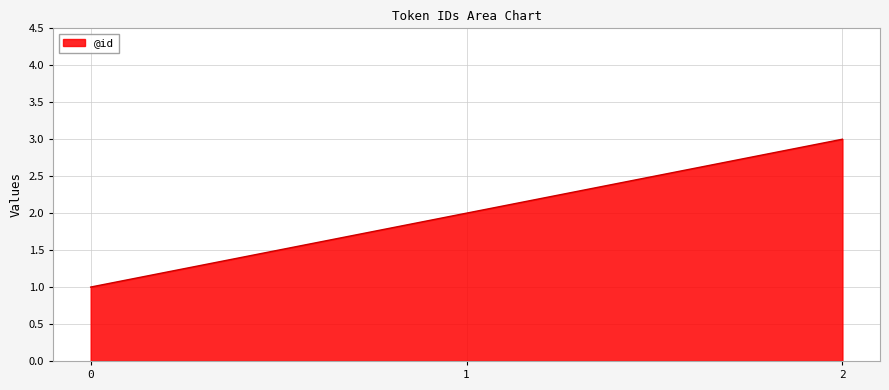

What is the maximum value shown in the chart?

3